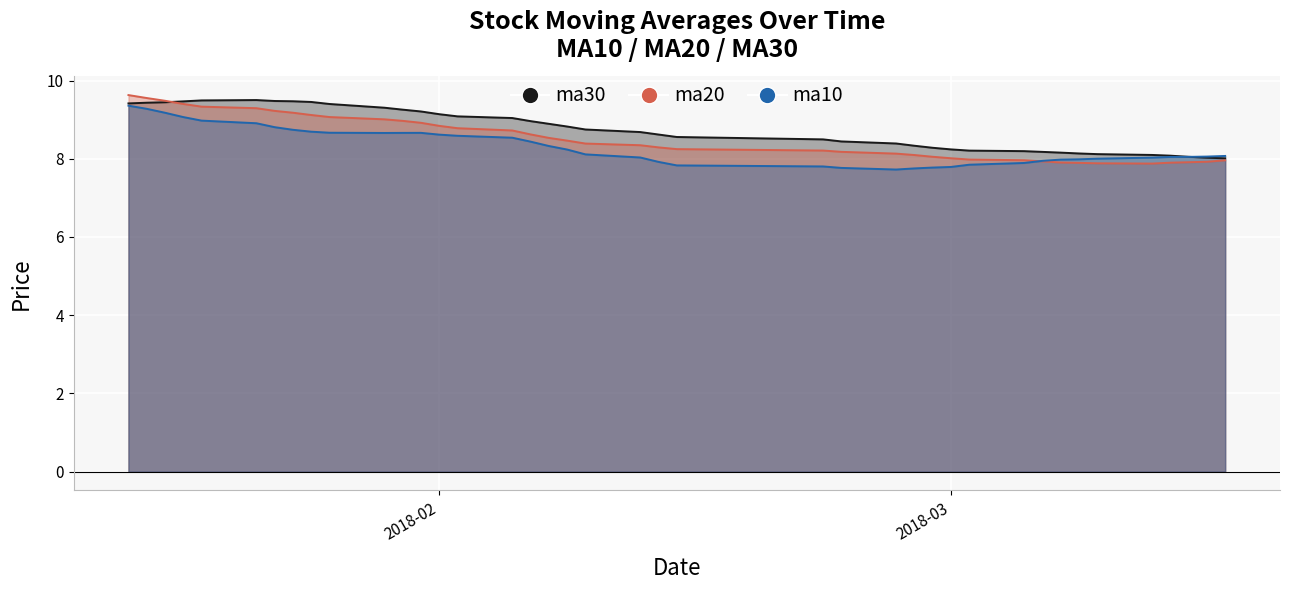

Which series has the largest total across all categories?

ma30